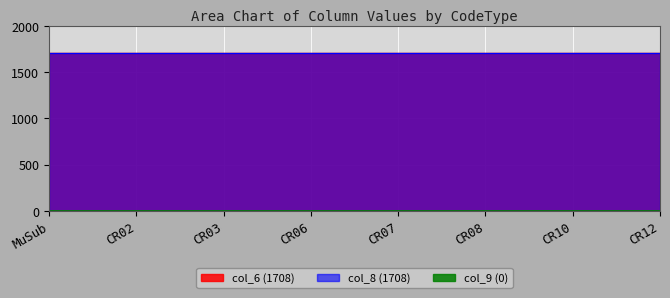

True or false: col_6 (1708) has a value of 2977 at CR02.

False